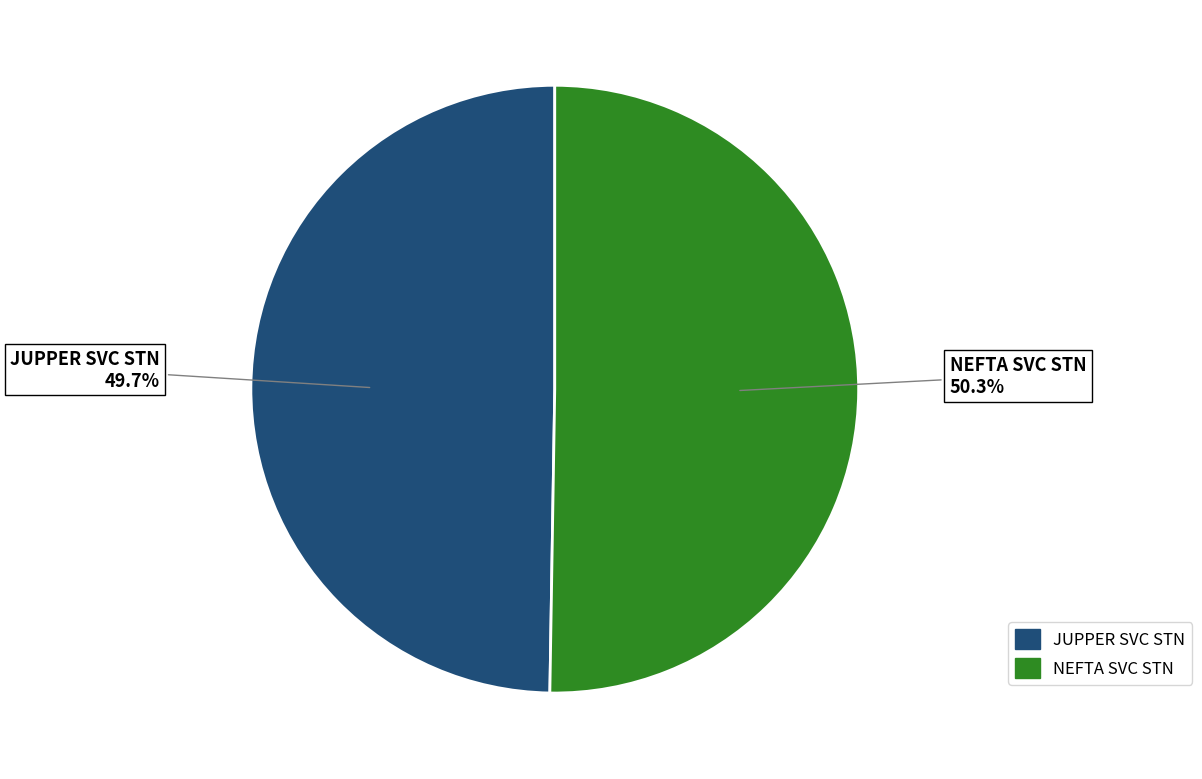

Does any single category account for the majority?

Yes